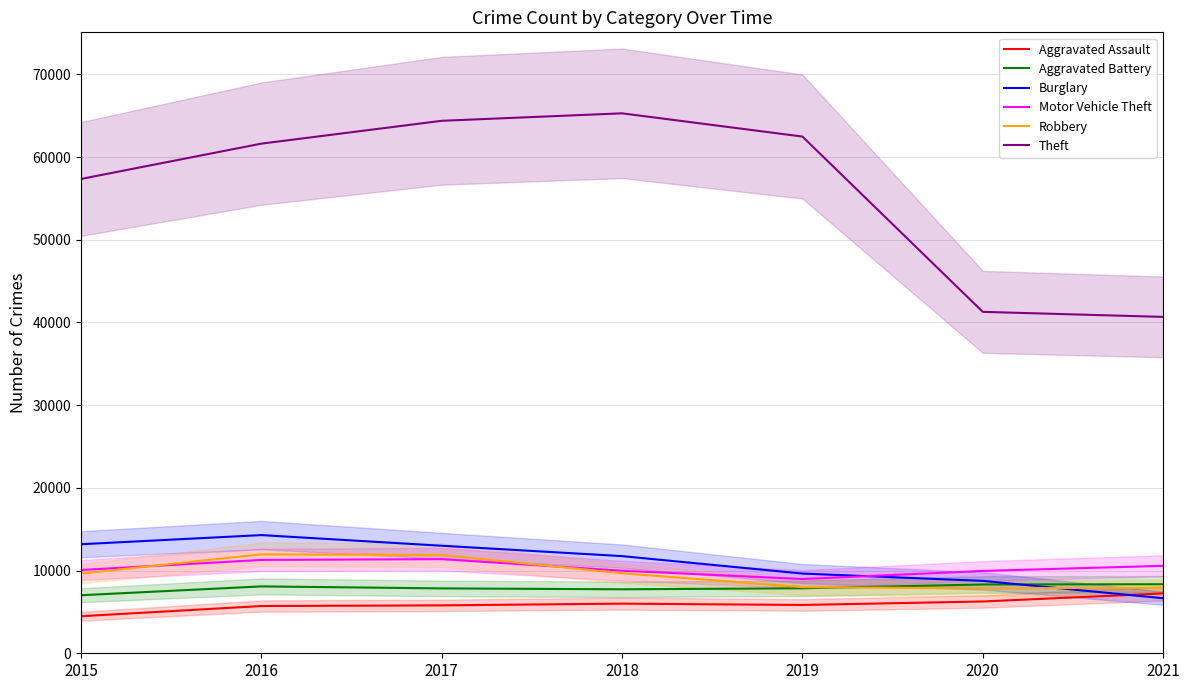

True or false: Aggravated Battery has more than 2 points higher than both neighbors.

False